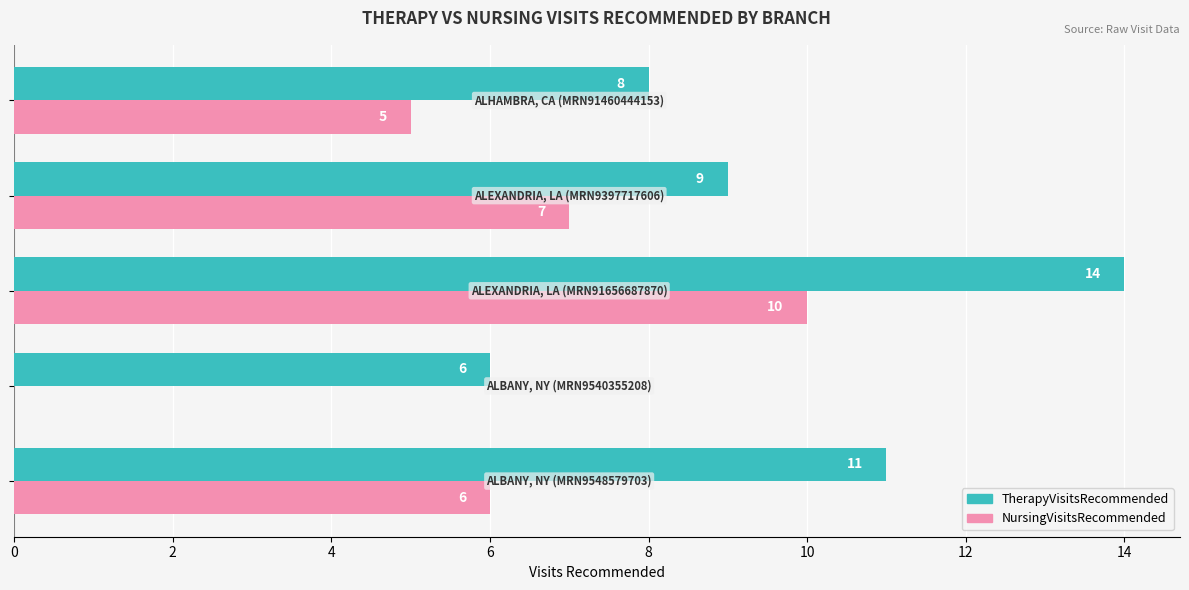

What is the maximum value shown in the chart?

14